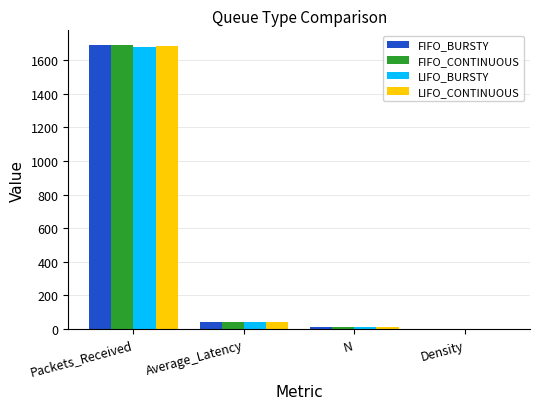

The FIFO_CONTINUOUS series shows 1688.0 at Packets_Received. True or false?

True